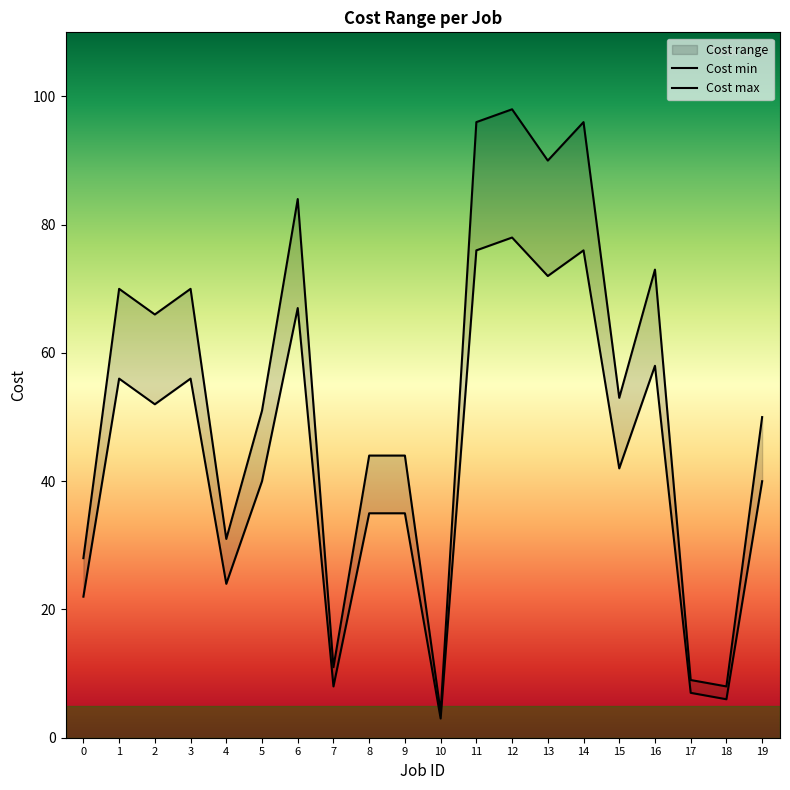

In Cost min, how many points are lower than both neighbors (excluding endpoints)?

7